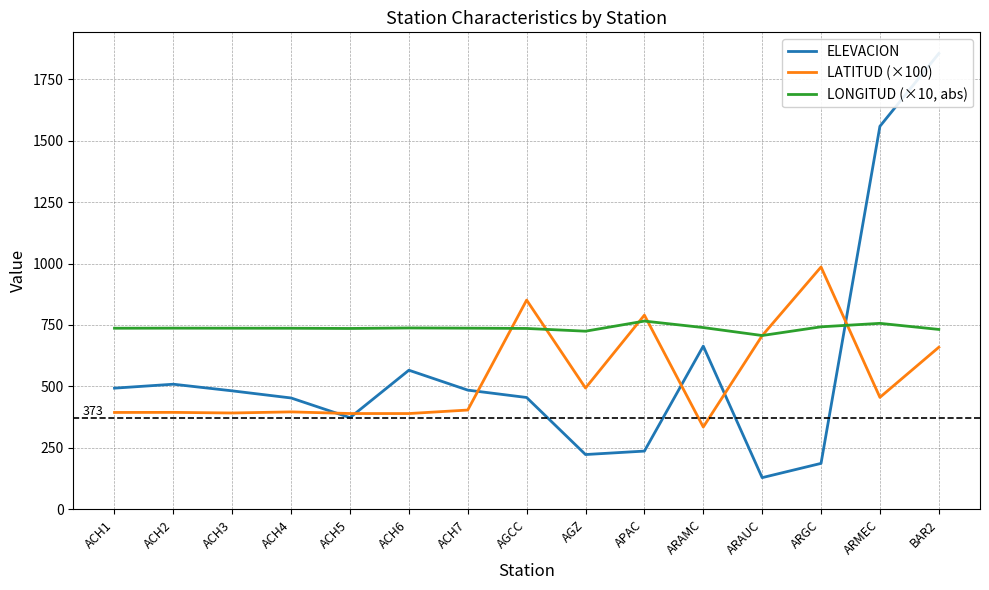

What is the smallest value displayed?

129.0